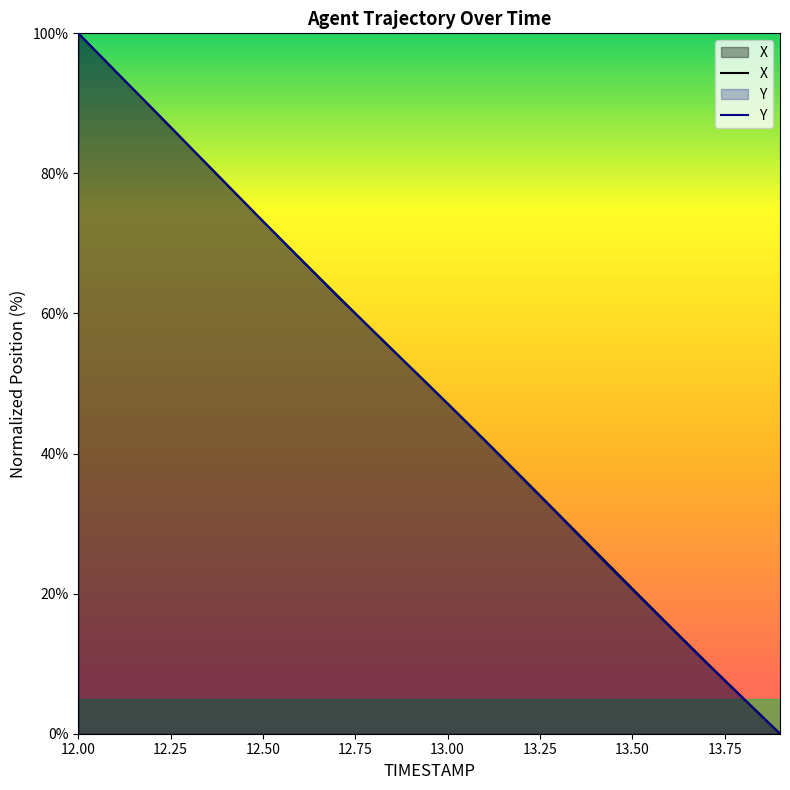

The value of X at 13.50 is 34.5. True or false?

False